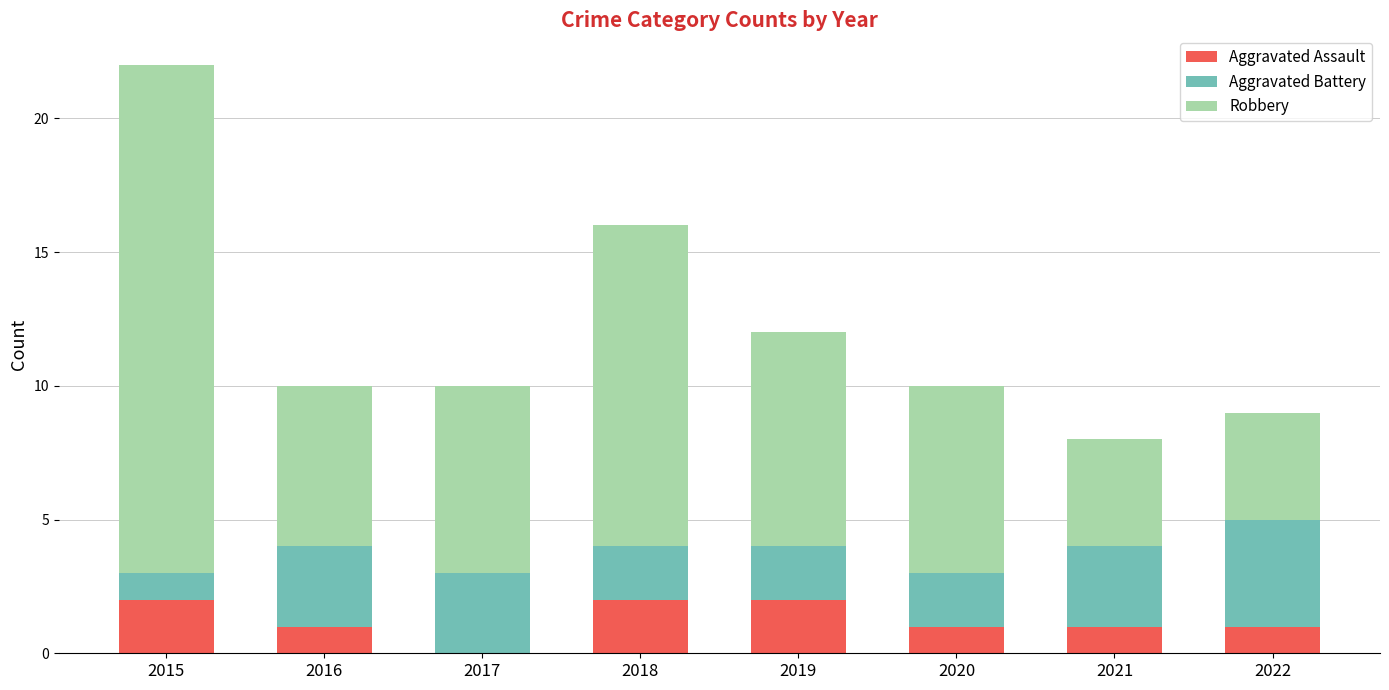

Reading right to left, transcribe the values for Aggravated Assault.

2022=1	2021=1	2020=1	2019=2	2018=2	2017=0	2016=1	2015=2